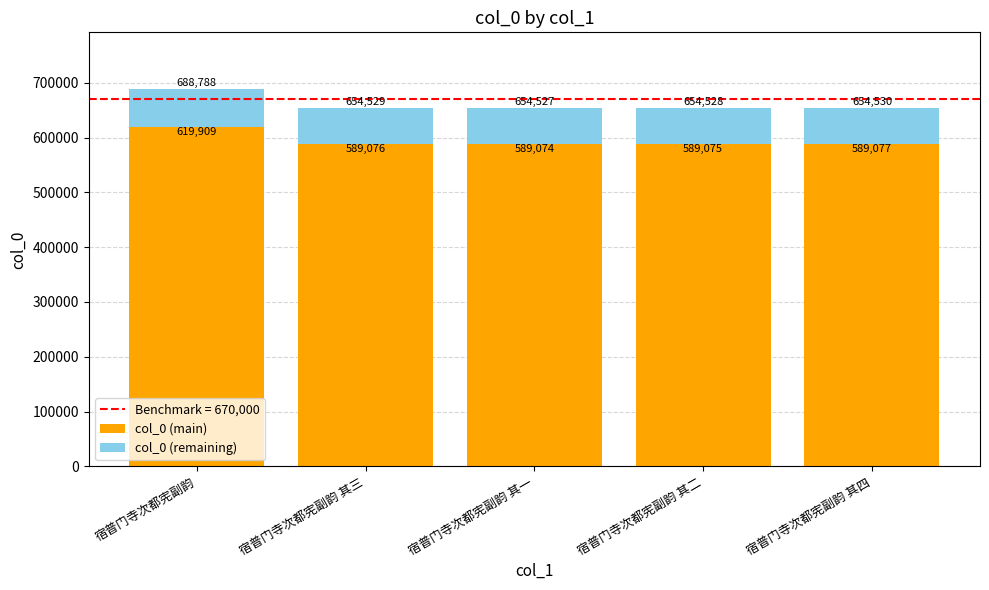

List the labels in order of col_0 (main) value, smallest first.

宿普门寺次都宪副韵 其一, 宿普门寺次都宪副韵 其二, 宿普门寺次都宪副韵 其三, 宿普门寺次都宪副韵 其四, 宿普门寺次都宪副韵